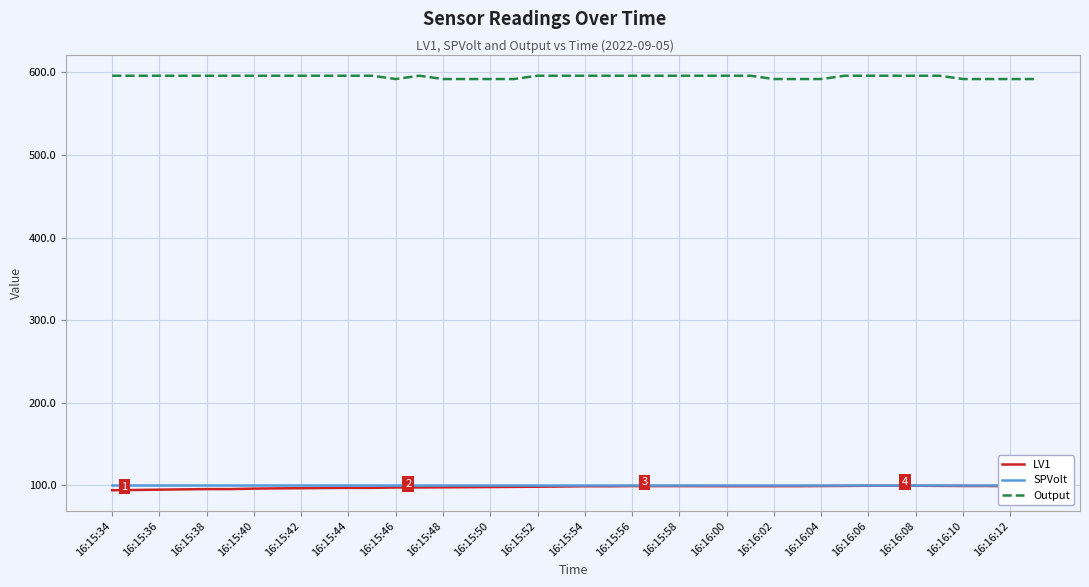

Which series has the largest range (max minus min)?

LV1